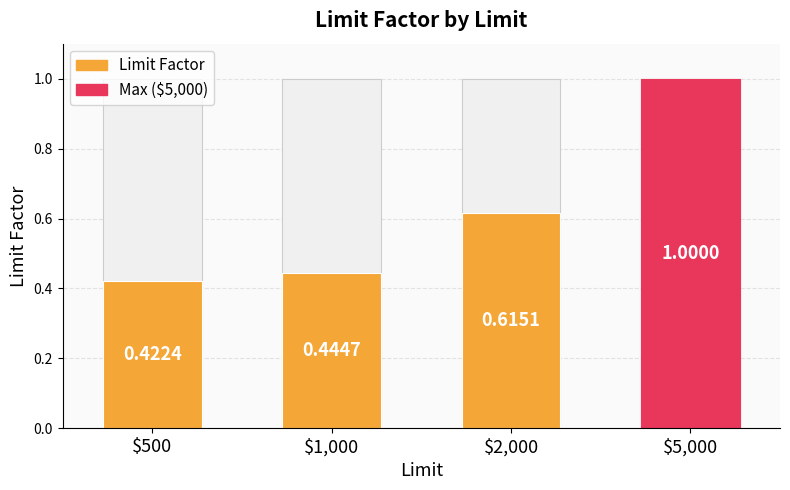

The chart shows a value of 0.4 at $1,000. True or false?

True